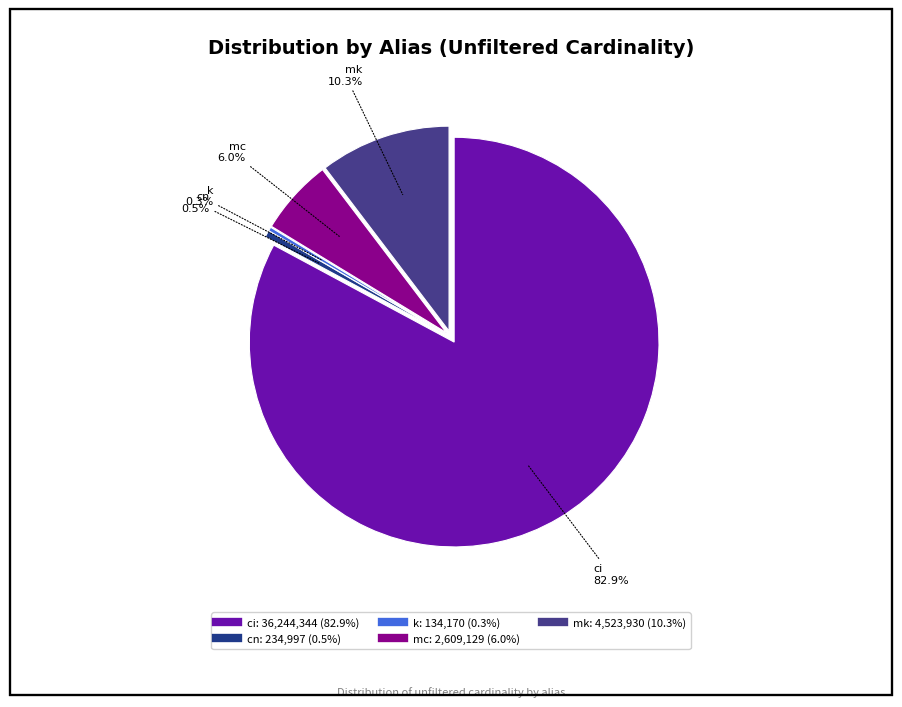

Count the number of slices in the pie.

5